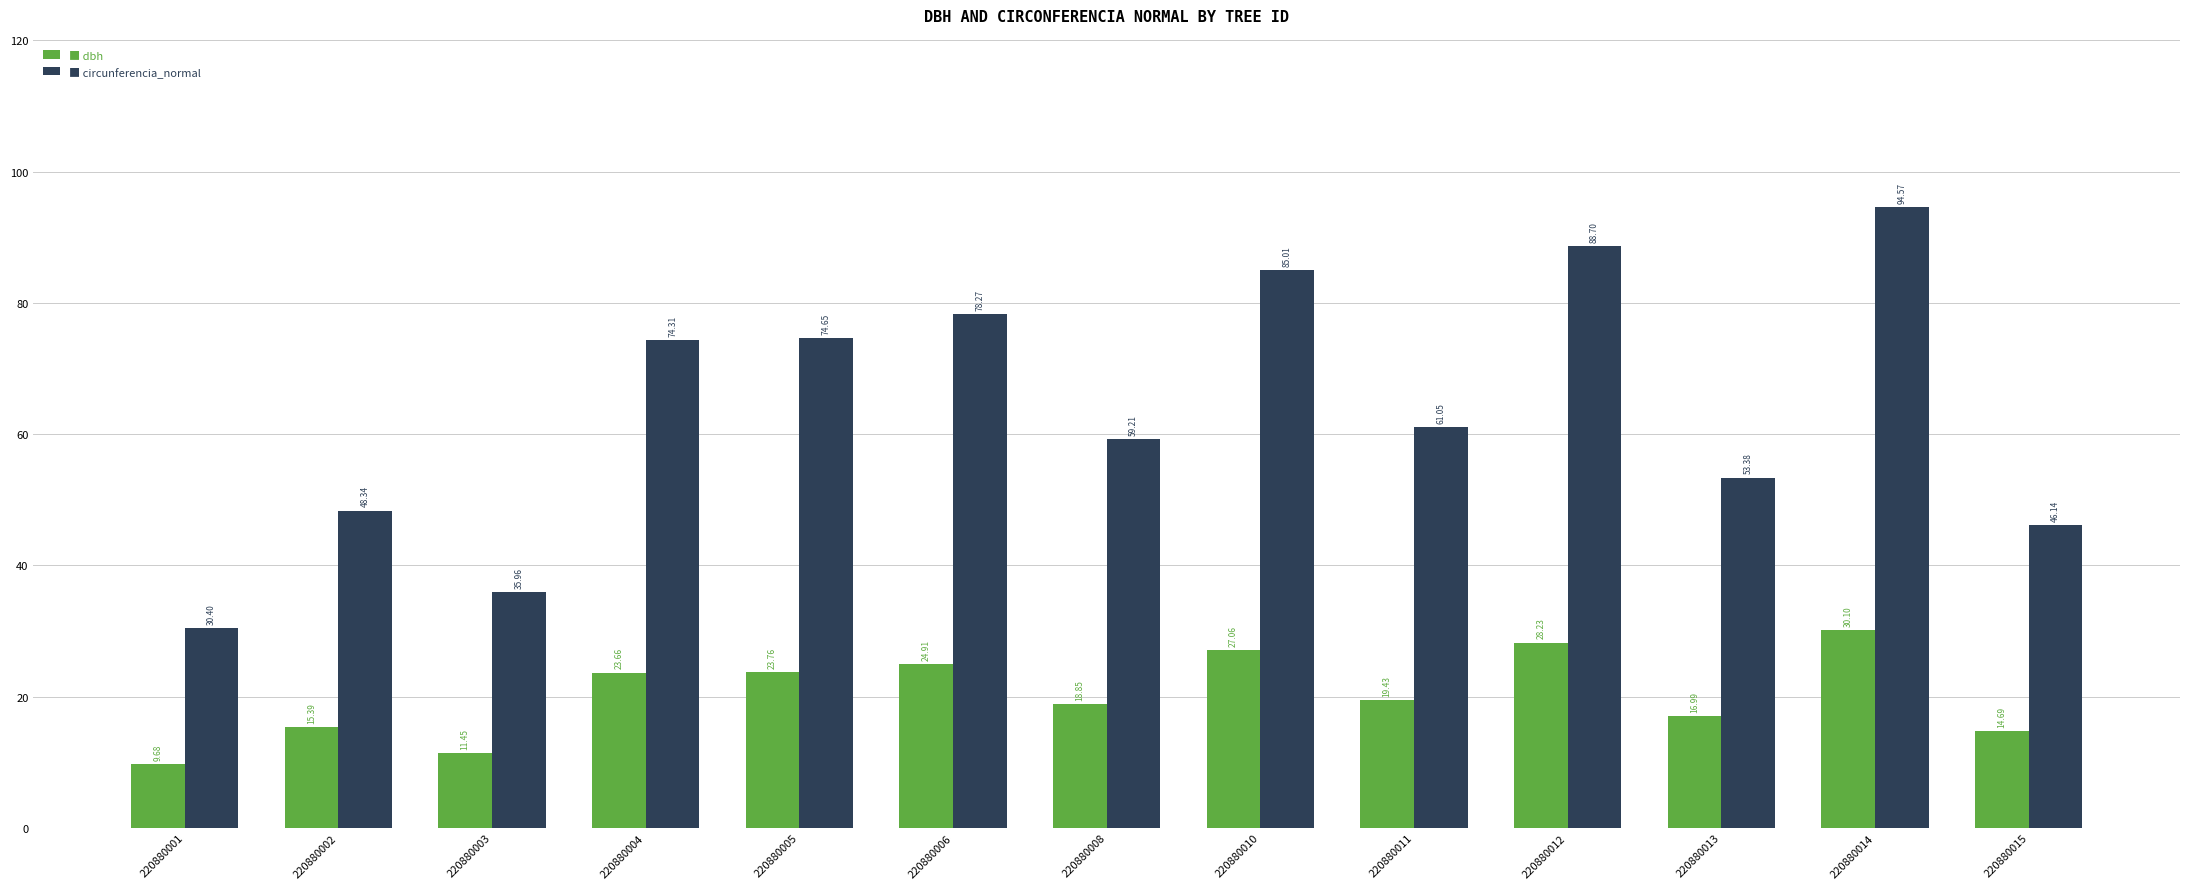

What is the total value across all series at 220880004?

98.0